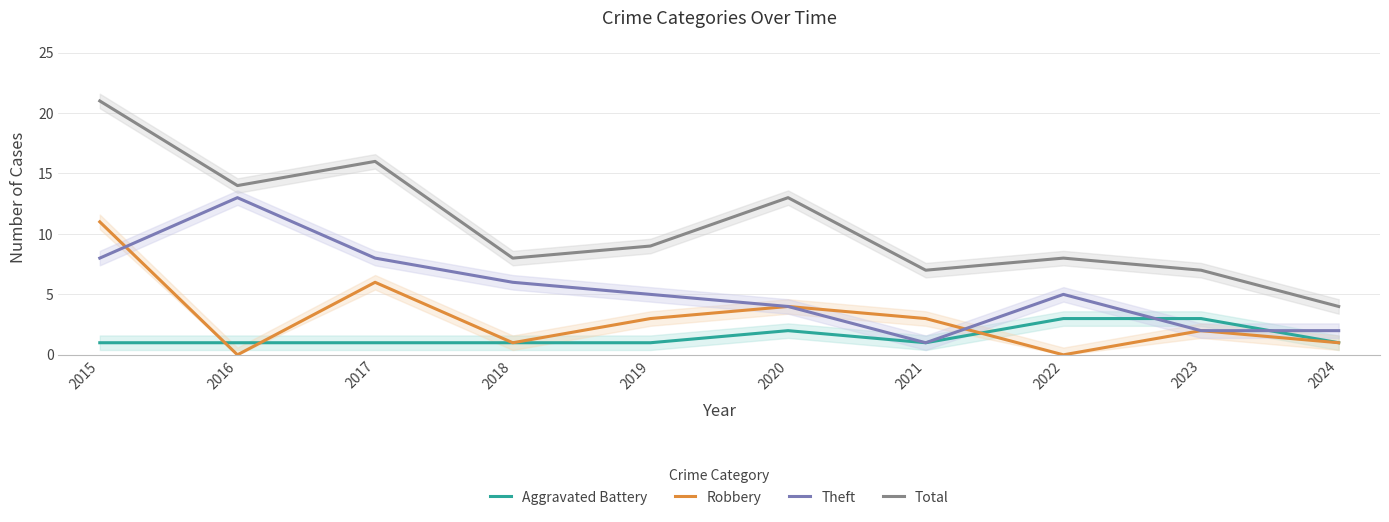

At how many categories does at least one series exceed 3?

10